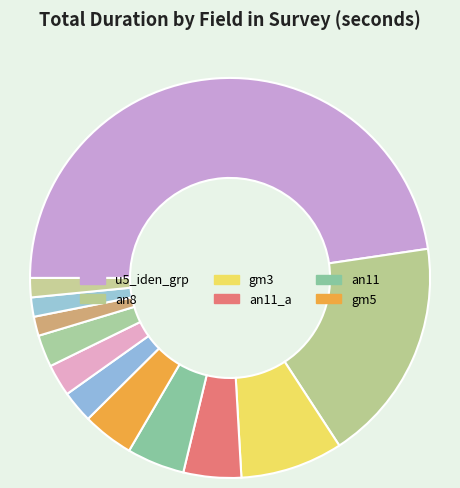

Which slice is the smallest?

gm1_b